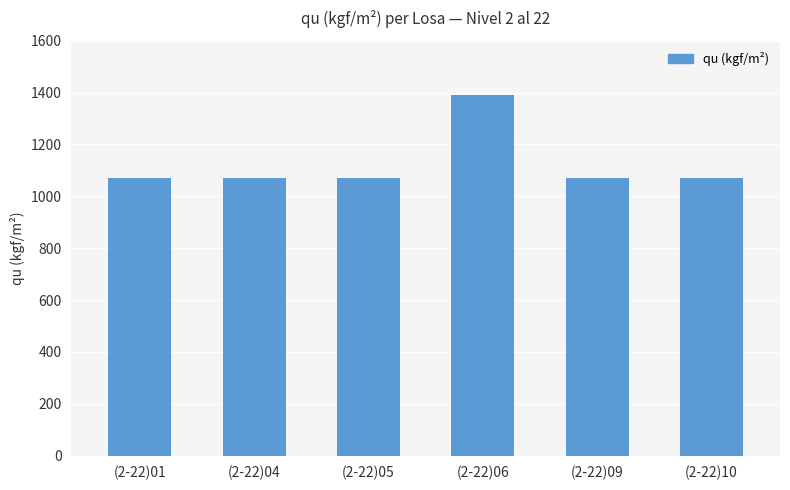

Is it true that the value at (2-22)10 is 1070?

True